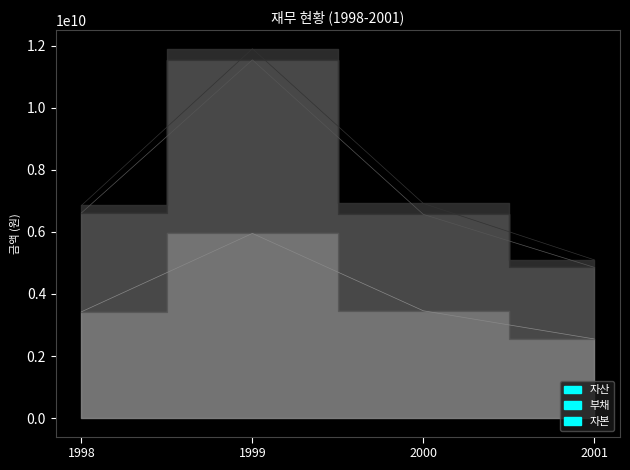

Which series has the largest range (max minus min)?

부채